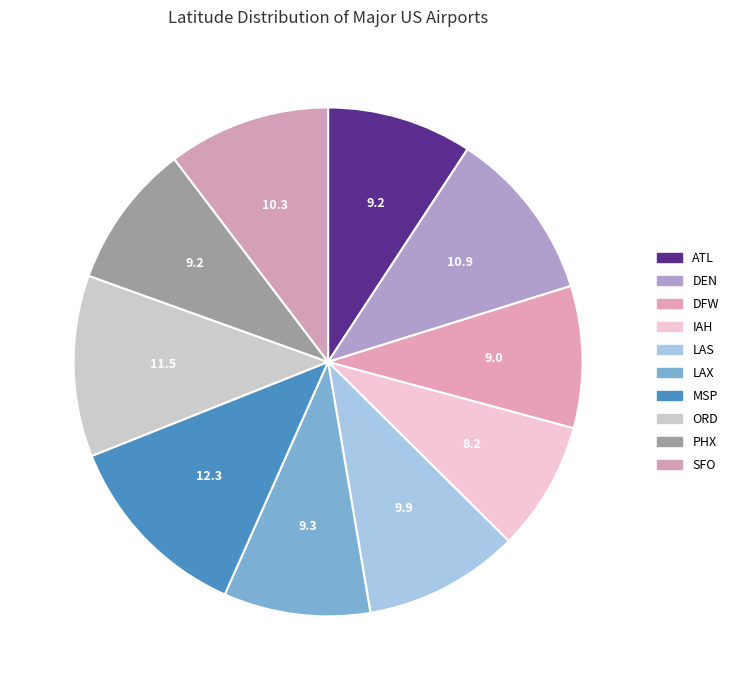

Rank the categories by value from lowest to highest.

IAH, DFW, PHX, ATL, LAX, LAS, SFO, DEN, ORD, MSP